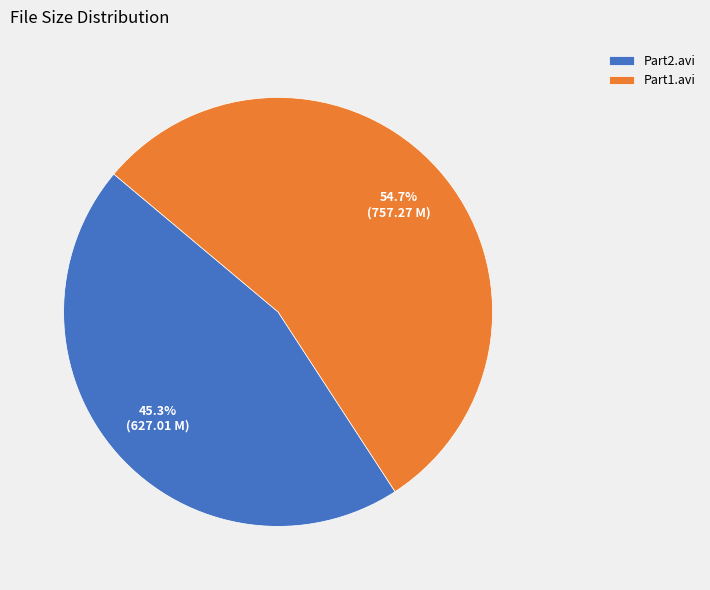

What is the largest slice in the pie chart?

Part1.avi